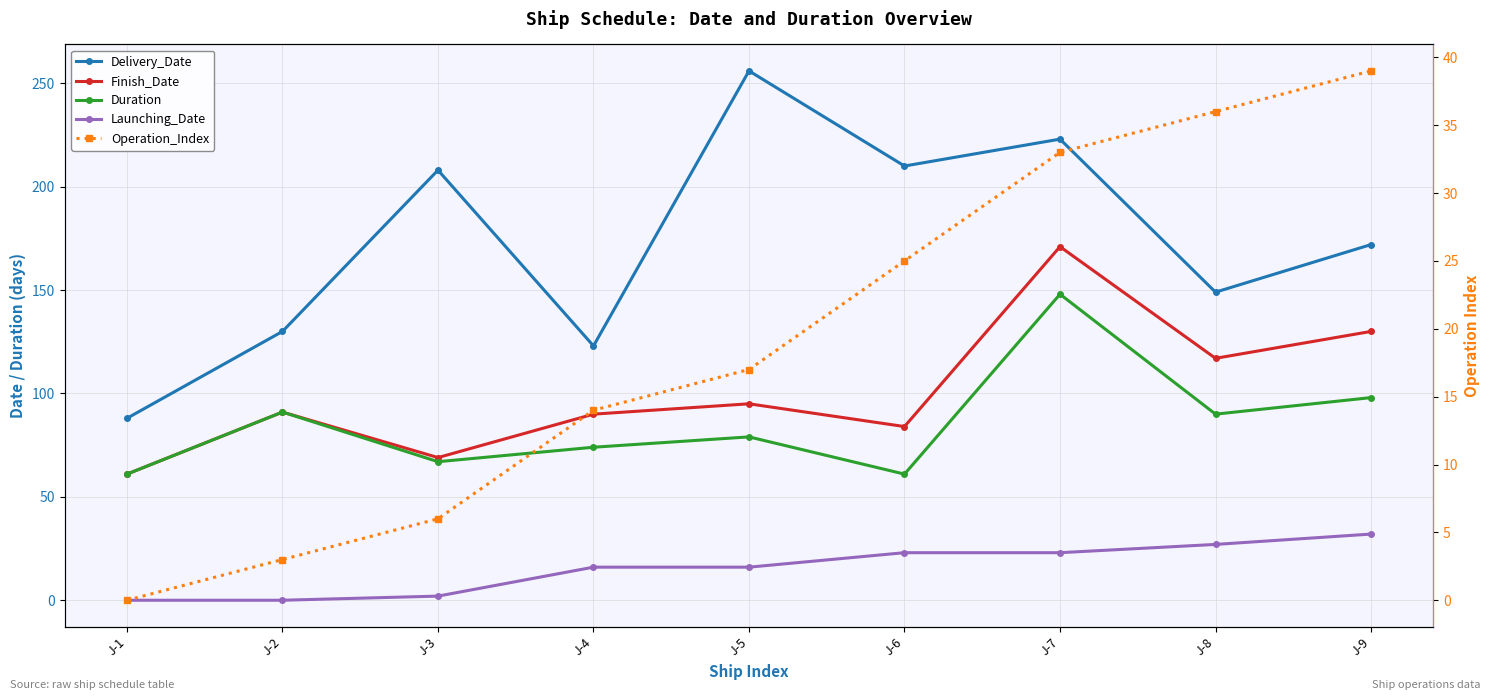

At which label does Delivery_Date first exceed 172?

J-3